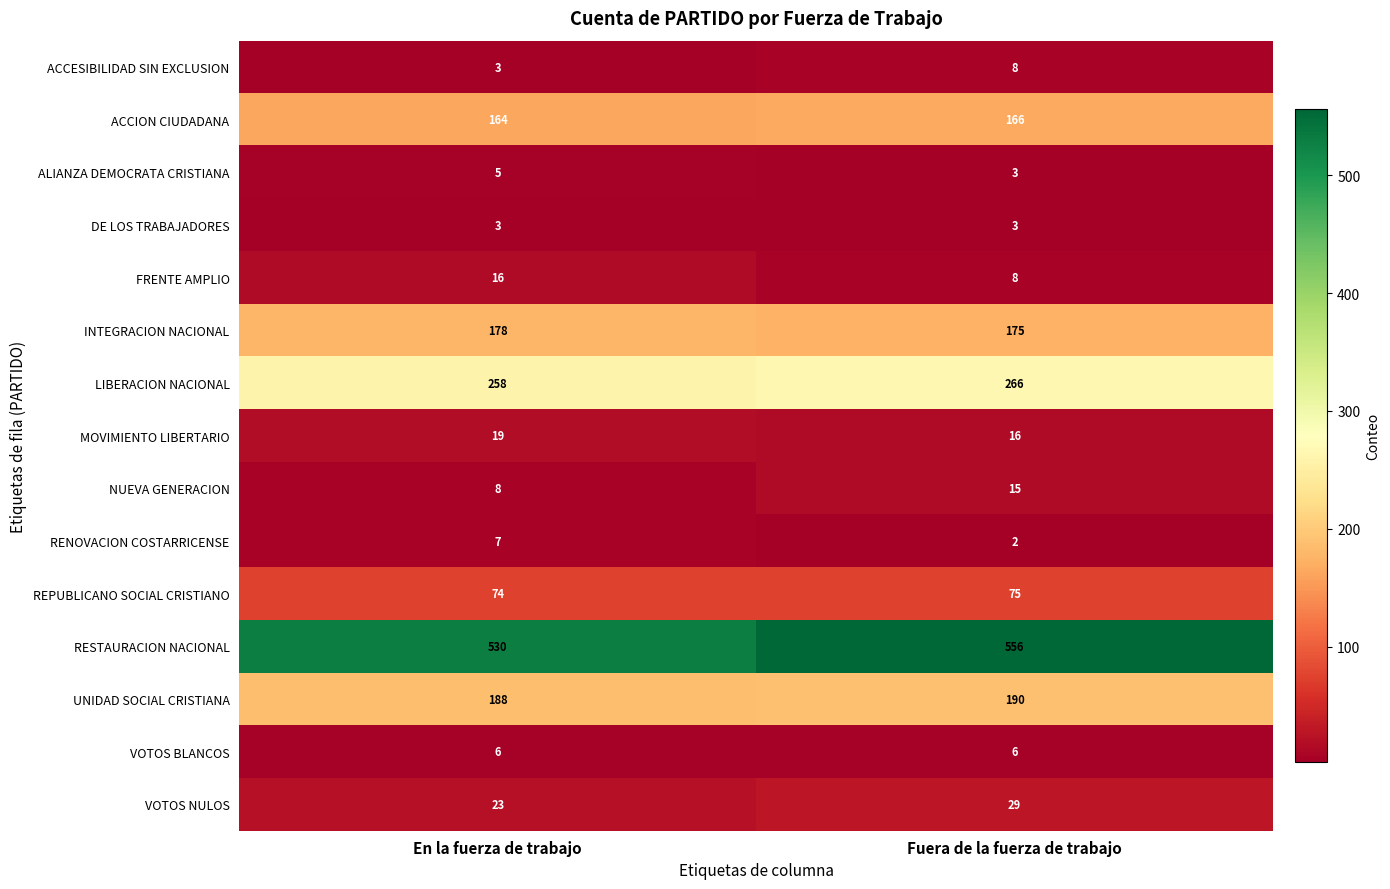

At how many categories does at least one series exceed 322?

2